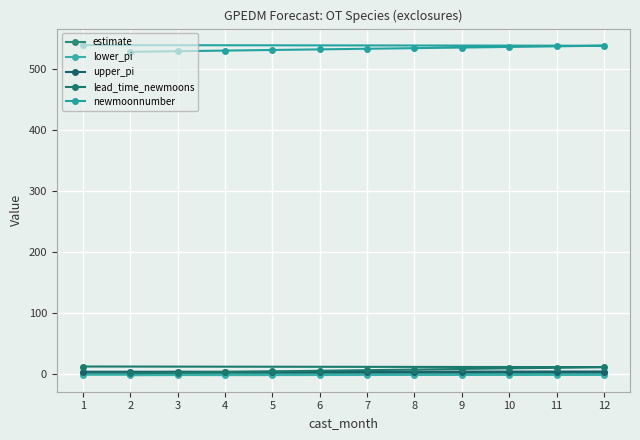

At which label does lead_time_newmoons first exceed 7?

1